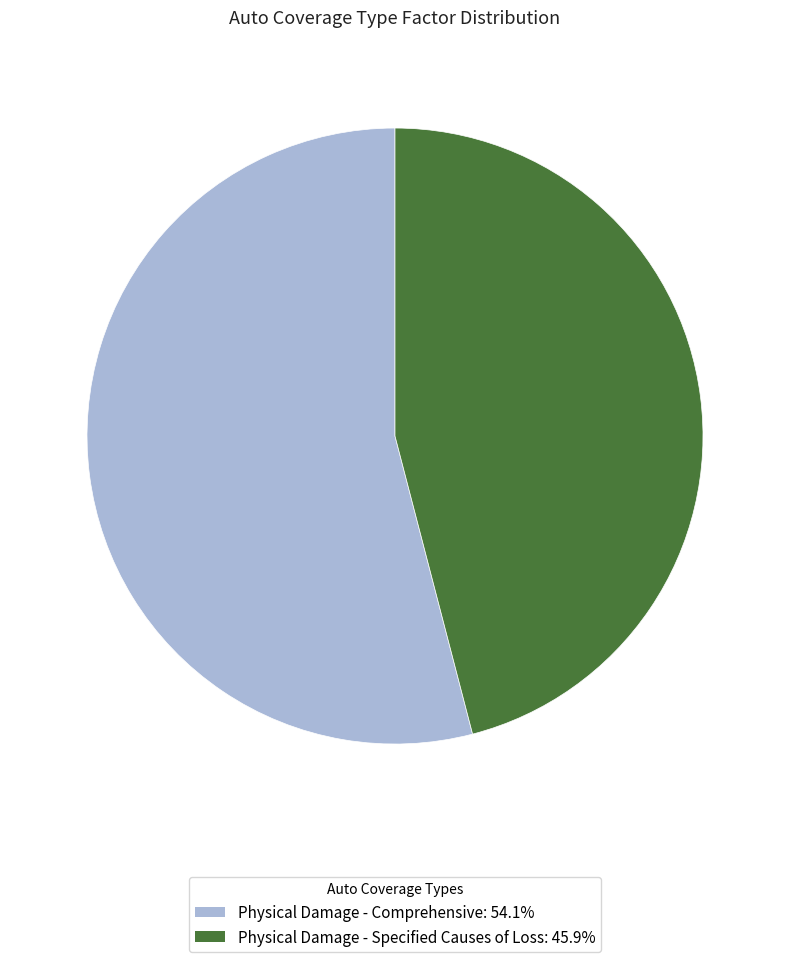

Which slice represents more than half of the pie?

Physical Damage - Comprehensive